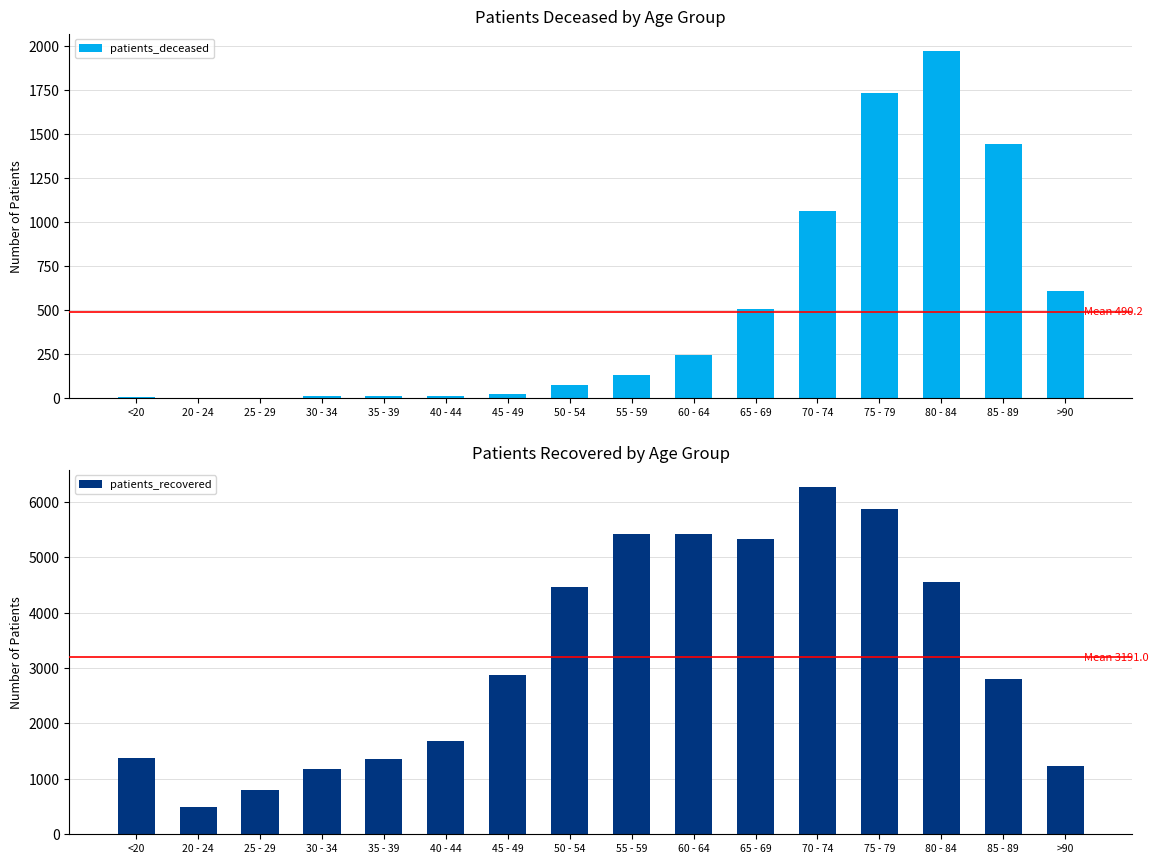

Which category has the highest value in the patients_deceased series?

80 - 84